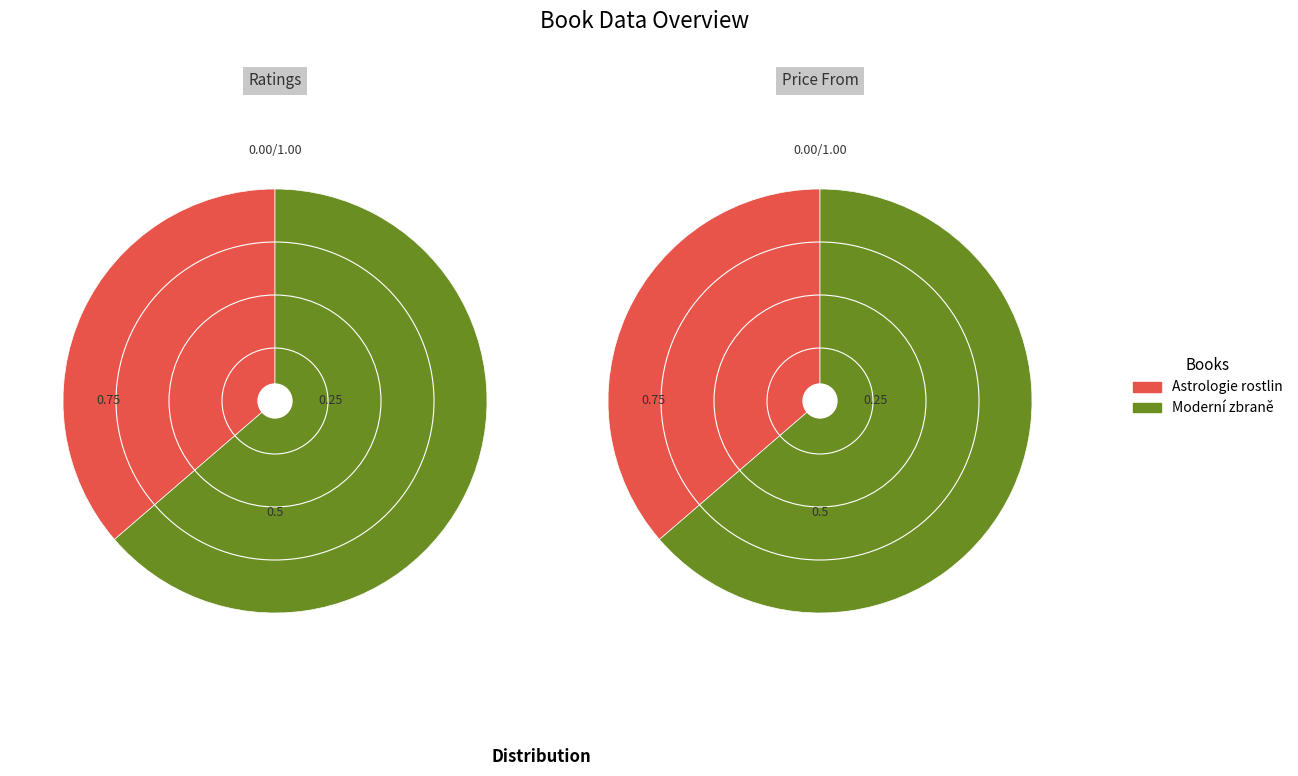

Rank the categories by value from lowest to highest.

Astrologie rostlin, Moderní zbraně